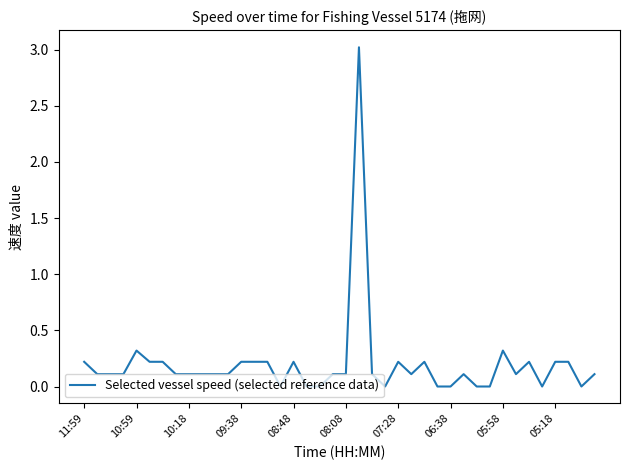

What is the maximum value shown in the chart?

3.0